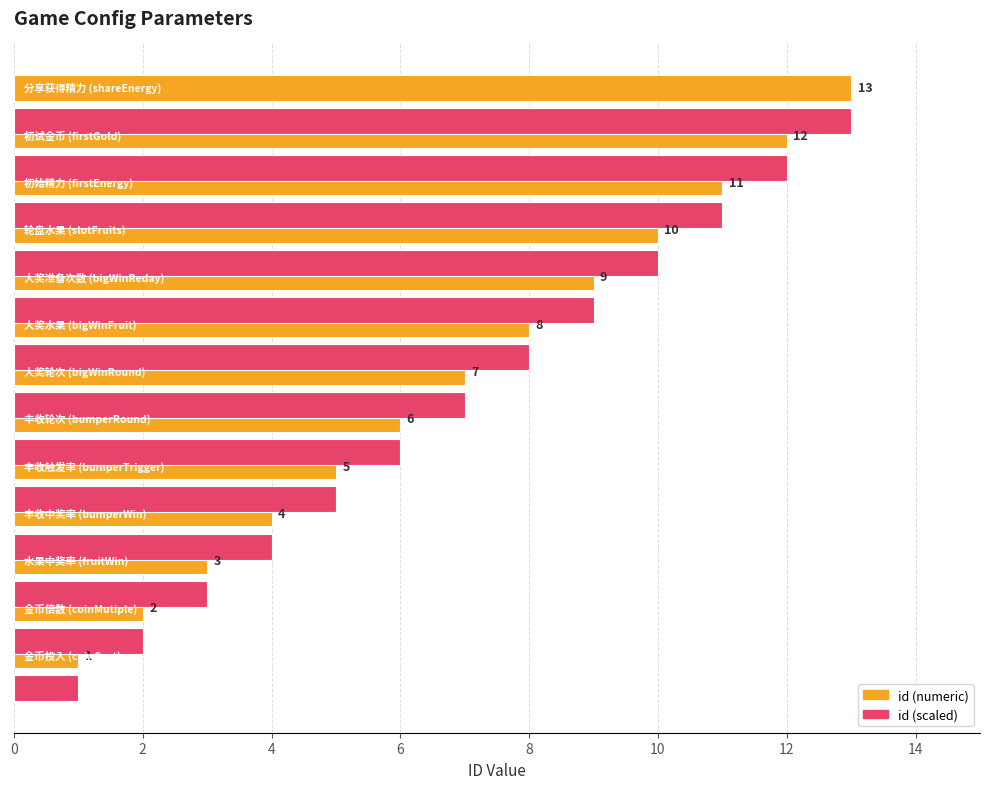

What is the highest value of the id (scaled) series?

13